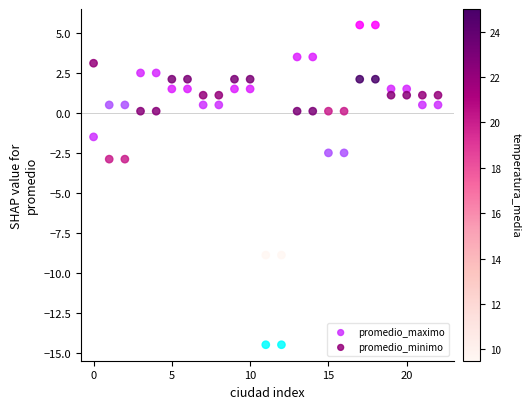

Which series has the widest spread of Y values?

promedio_maximo